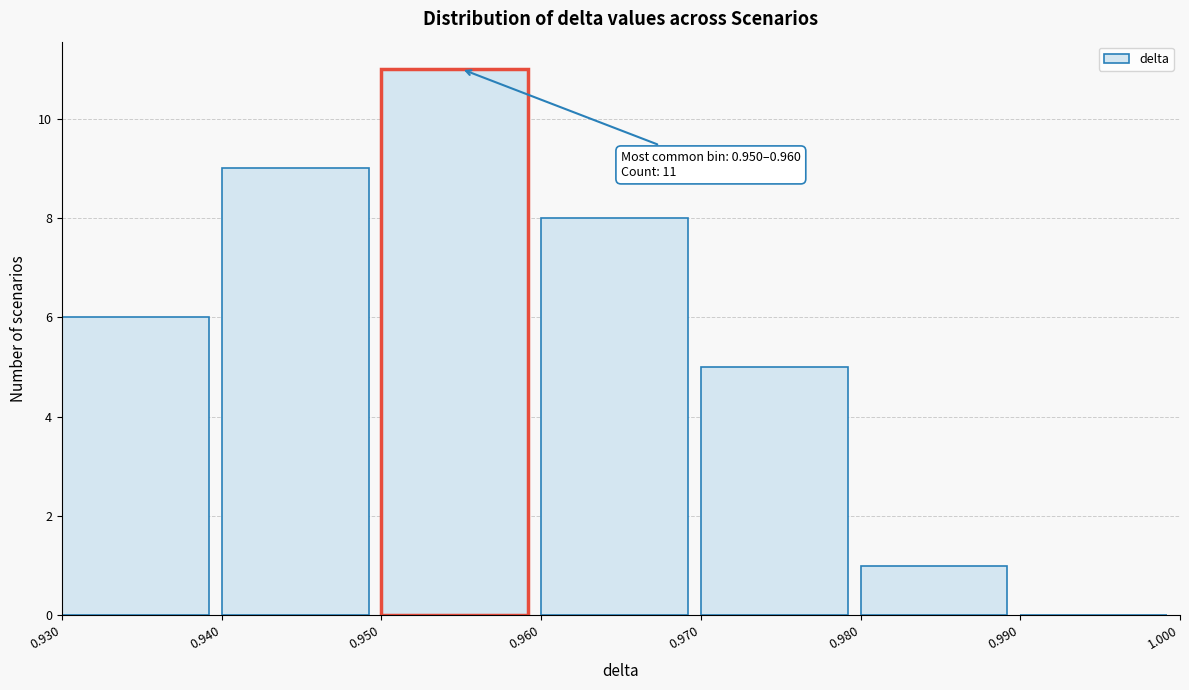

Which range on the x-axis has the tallest bar?

0.950 to 0.960